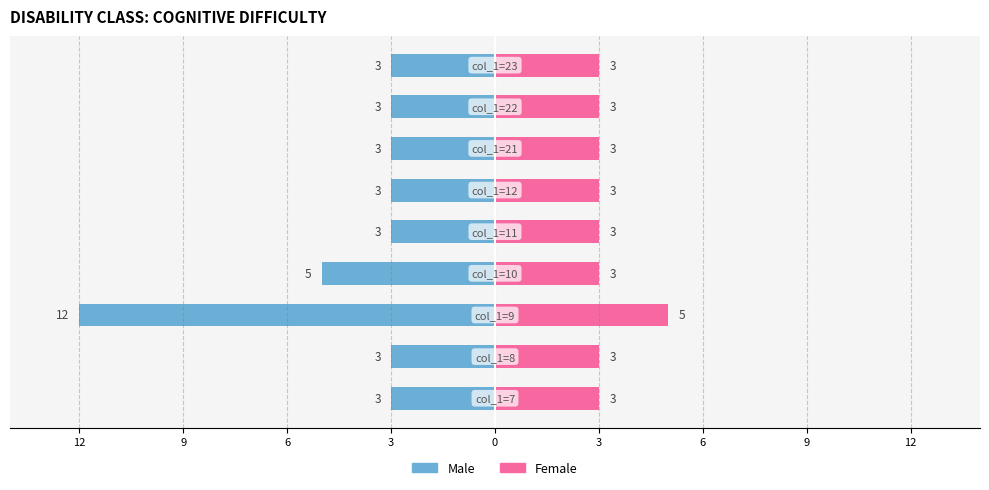

How many bars are there in total?

18